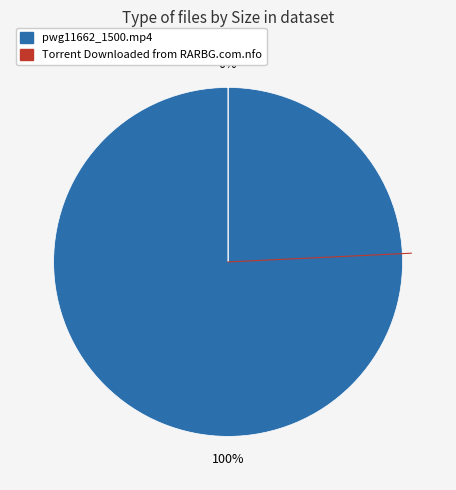

Is there any slice that represents more than half of the pie?

Yes